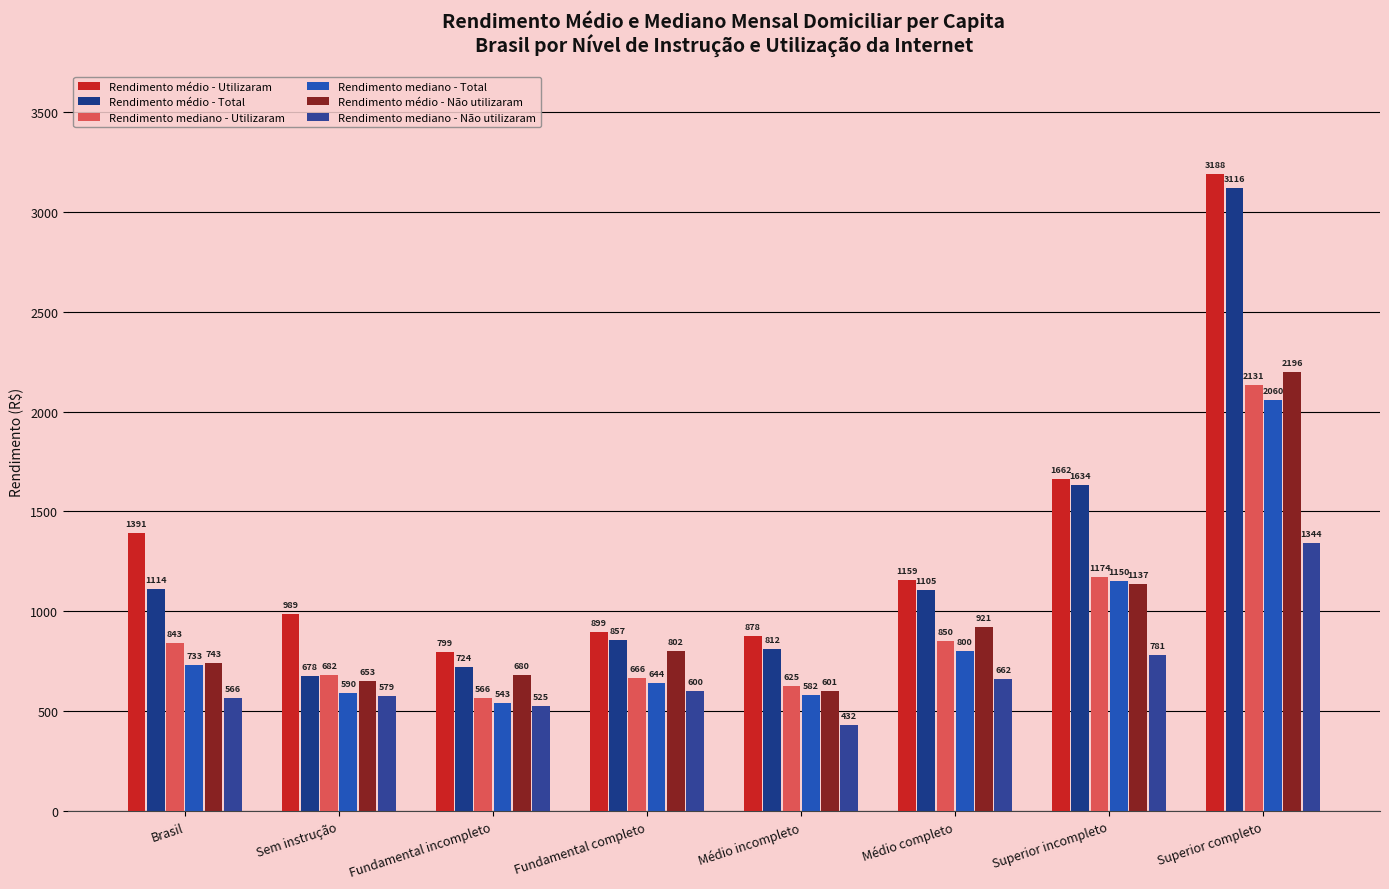

At which label does Rendimento mediano - Não utilizaram first exceed 600?

Médio completo